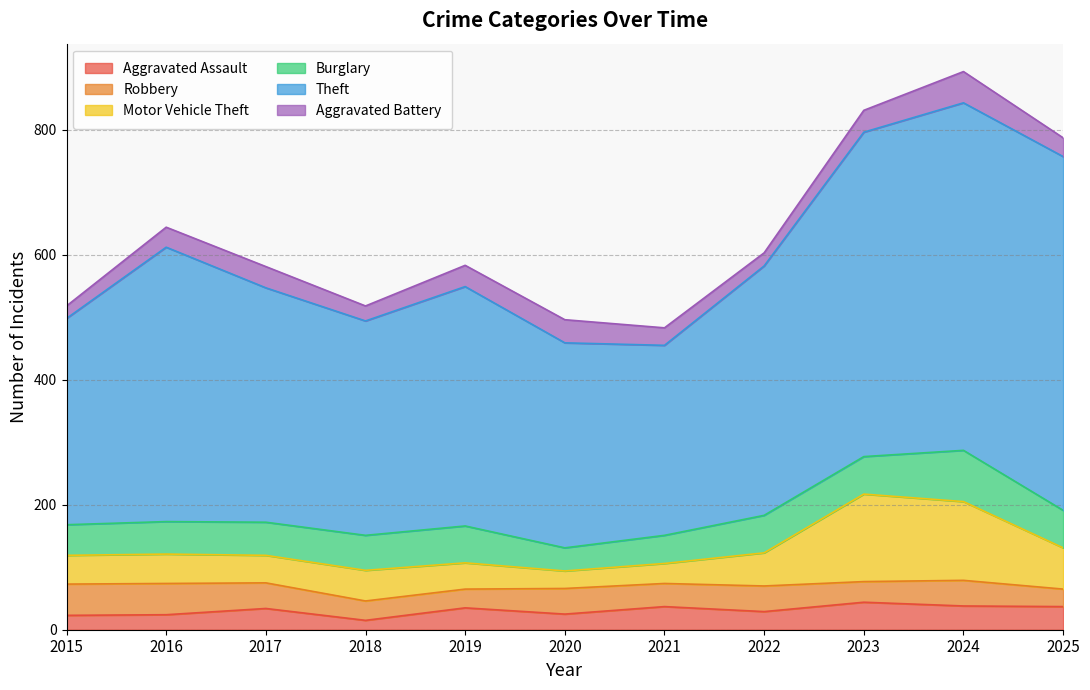

Is it true that Motor Vehicle Theft equals 23 at 2019?

False